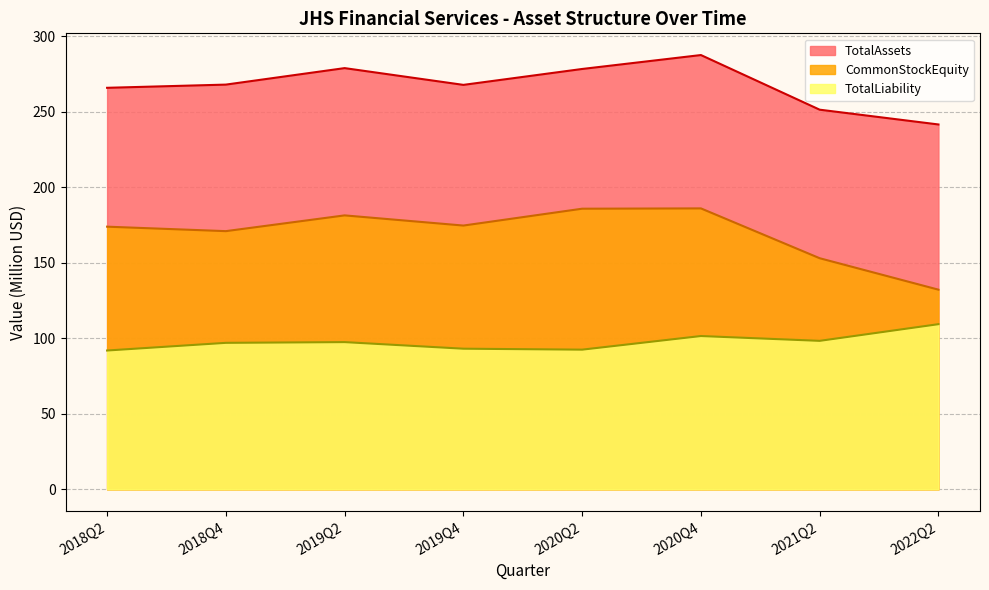

List the labels in order of TotalAssets value, smallest first.

2022Q2, 2021Q2, 2018Q2, 2019Q4, 2018Q4, 2020Q2, 2019Q2, 2020Q4